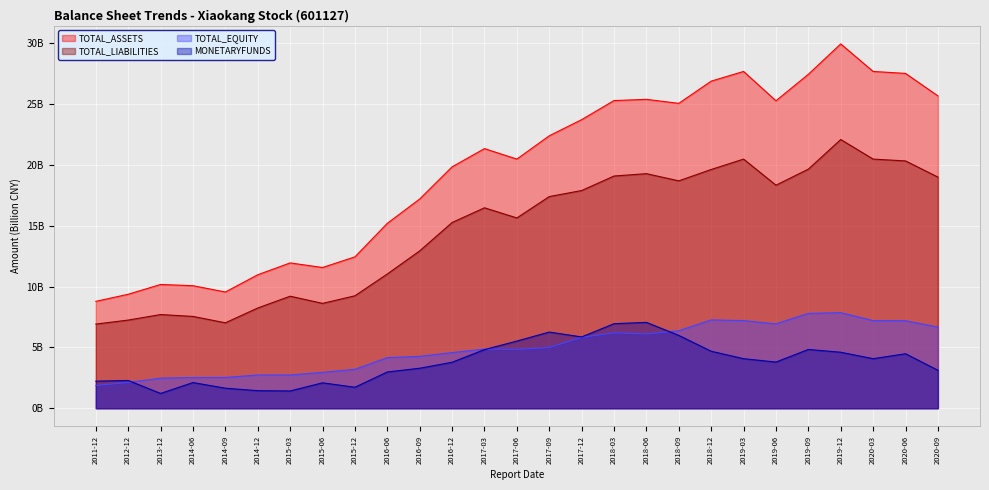

Which series has the largest range (max minus min)?

TOTAL_ASSETS